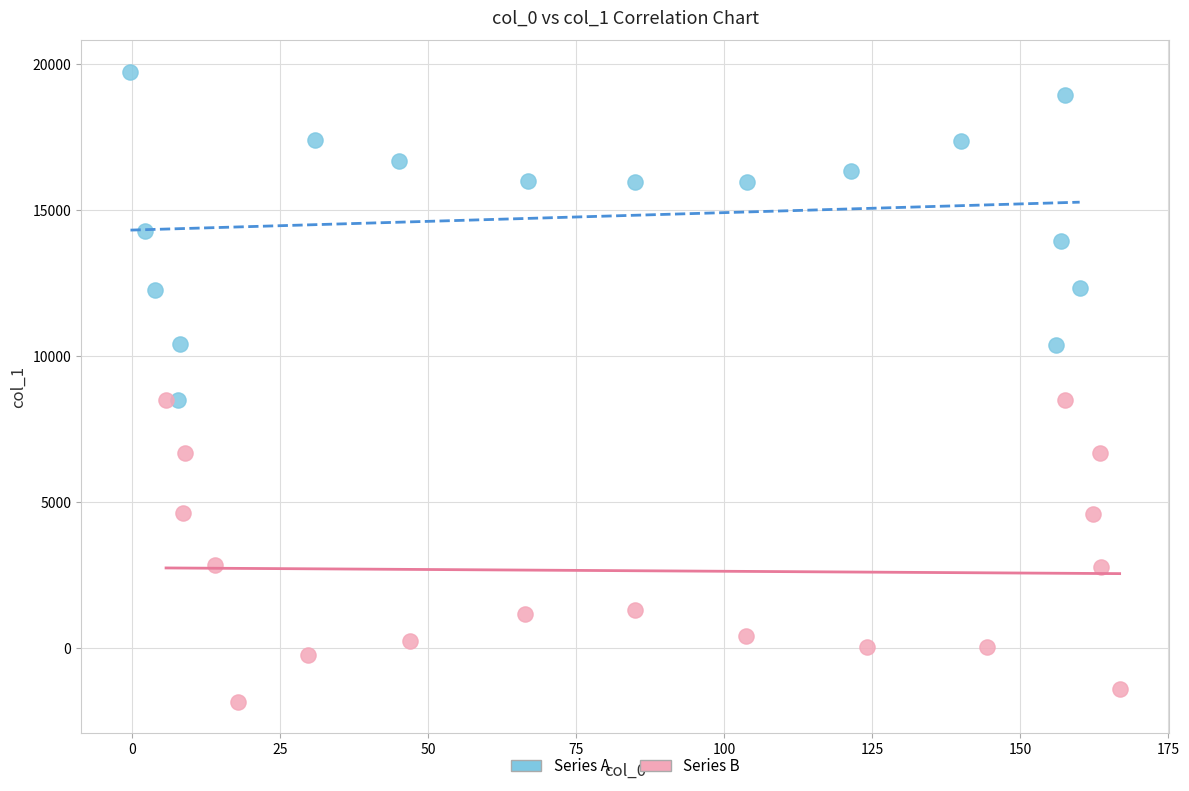

Which series contains the highest Y value?

Series A